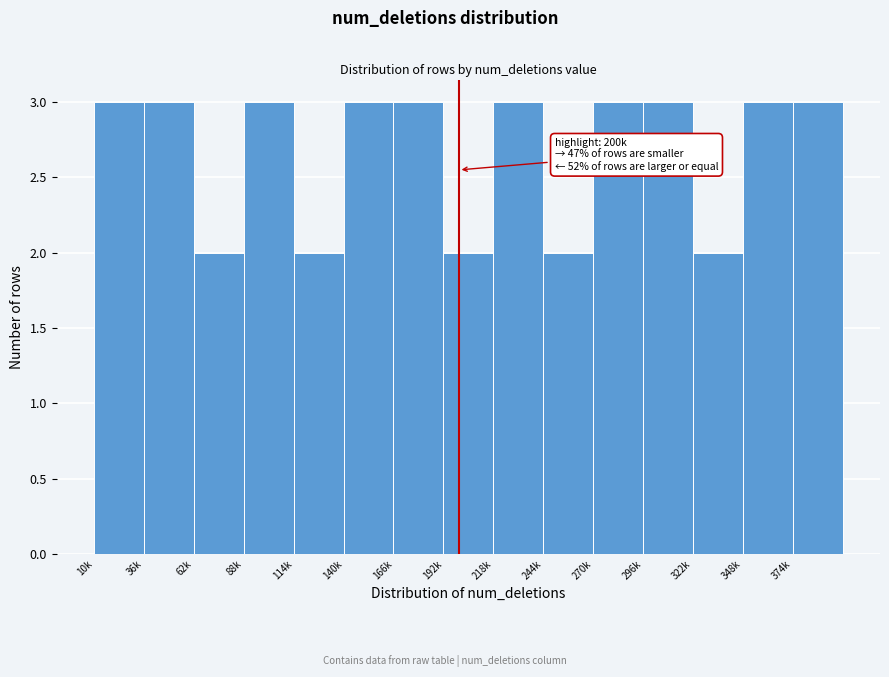

Reading left to right, list all the values displayed in this chart.

3	3	2	3	2	3	3	2	3	2	3	3	2	3	3